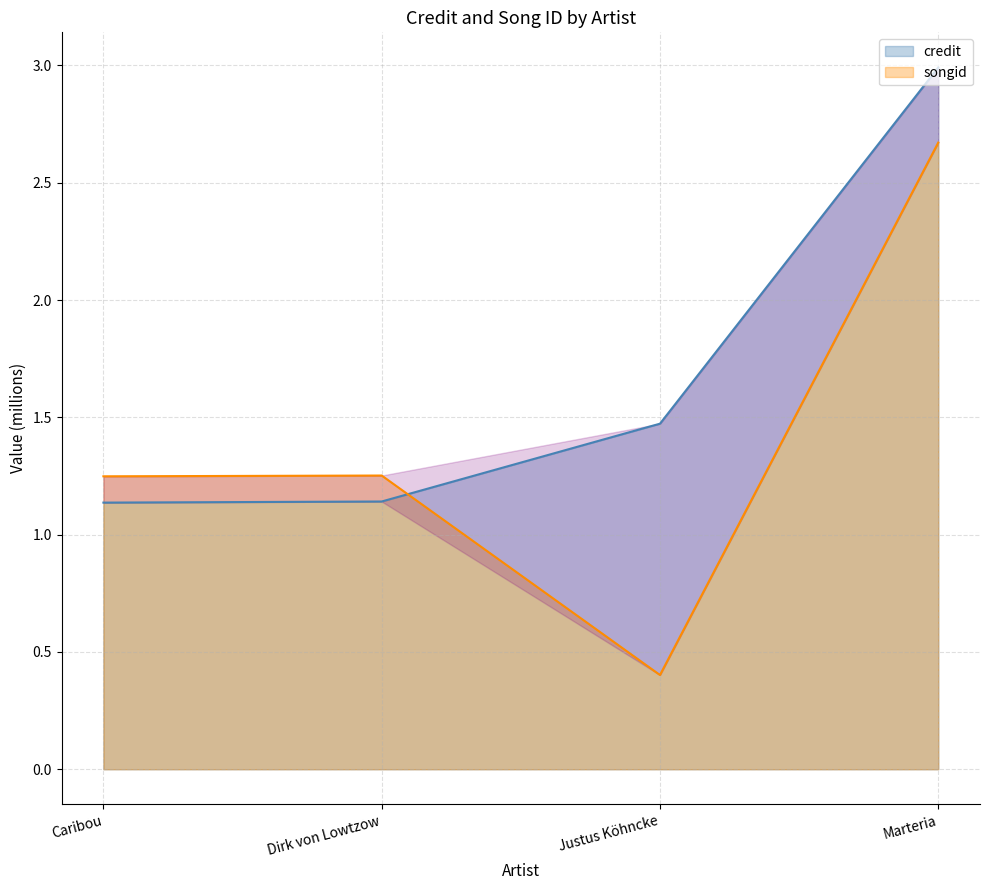

What are all the series names shown in the legend?

credit, songid